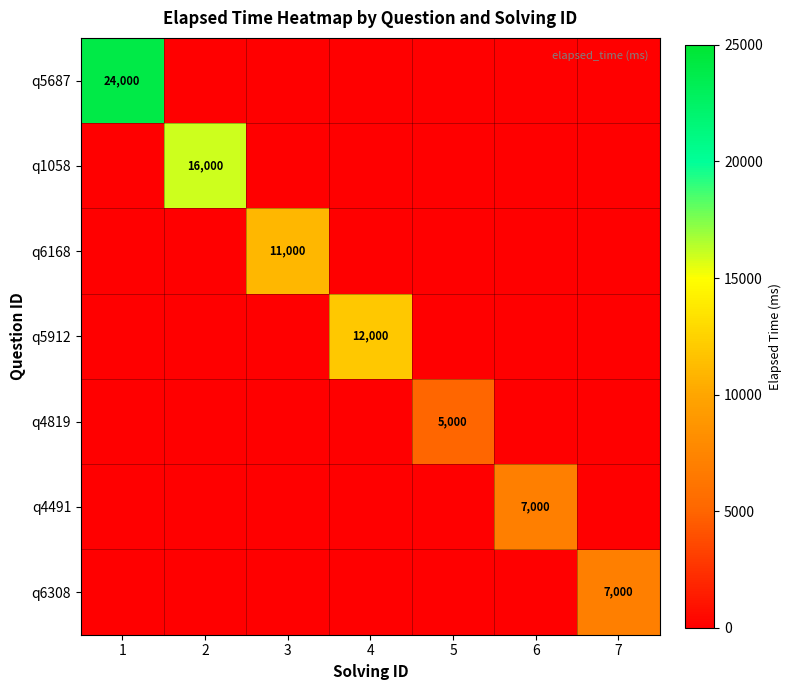

How many positive values does the q6308 series have?

1